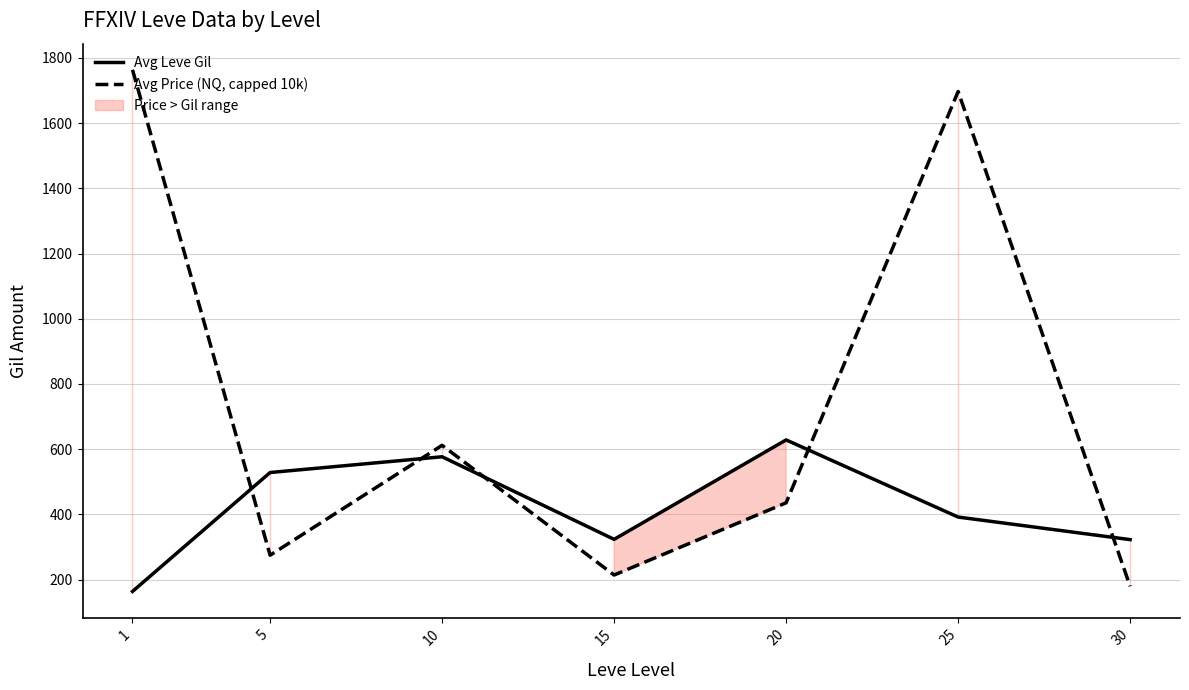

Count the number of data series in this chart.

2